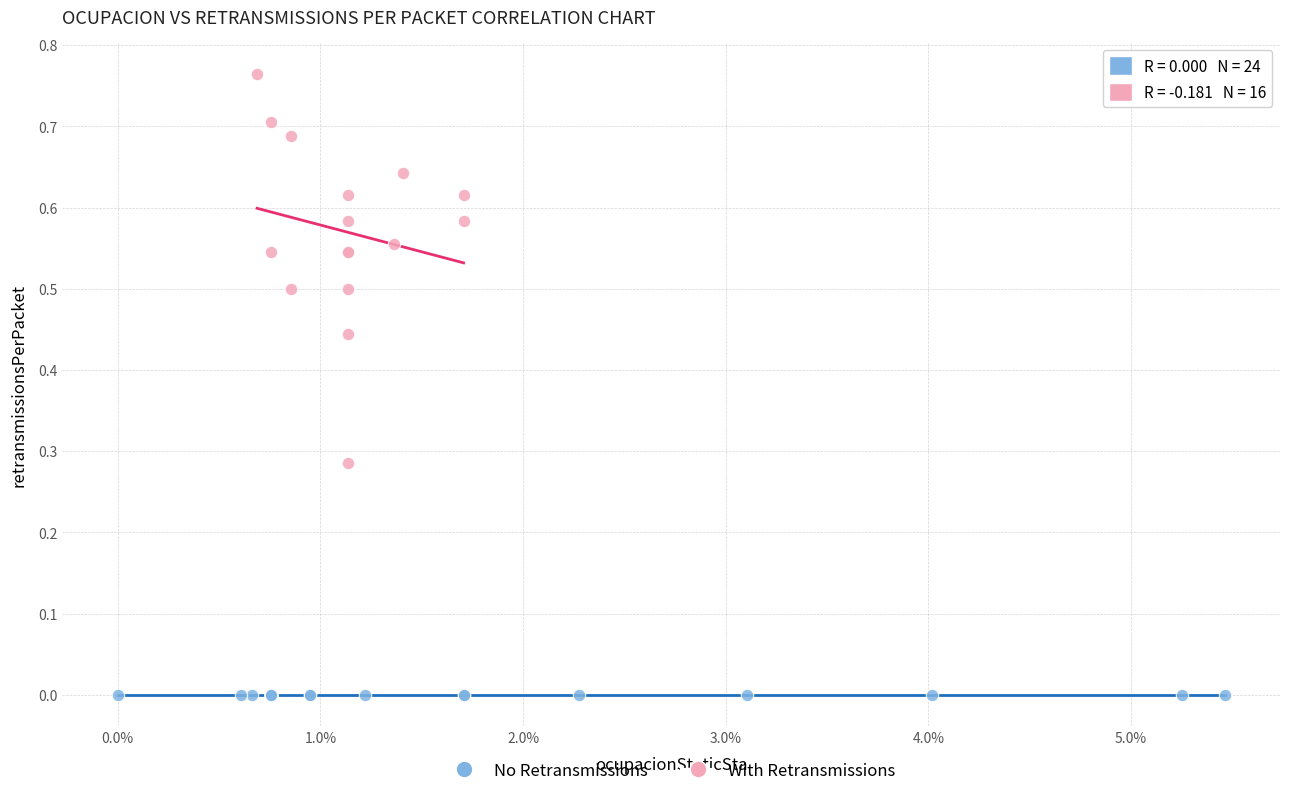

What are all the series names shown in the legend?

No Retransmissions, With Retransmissions